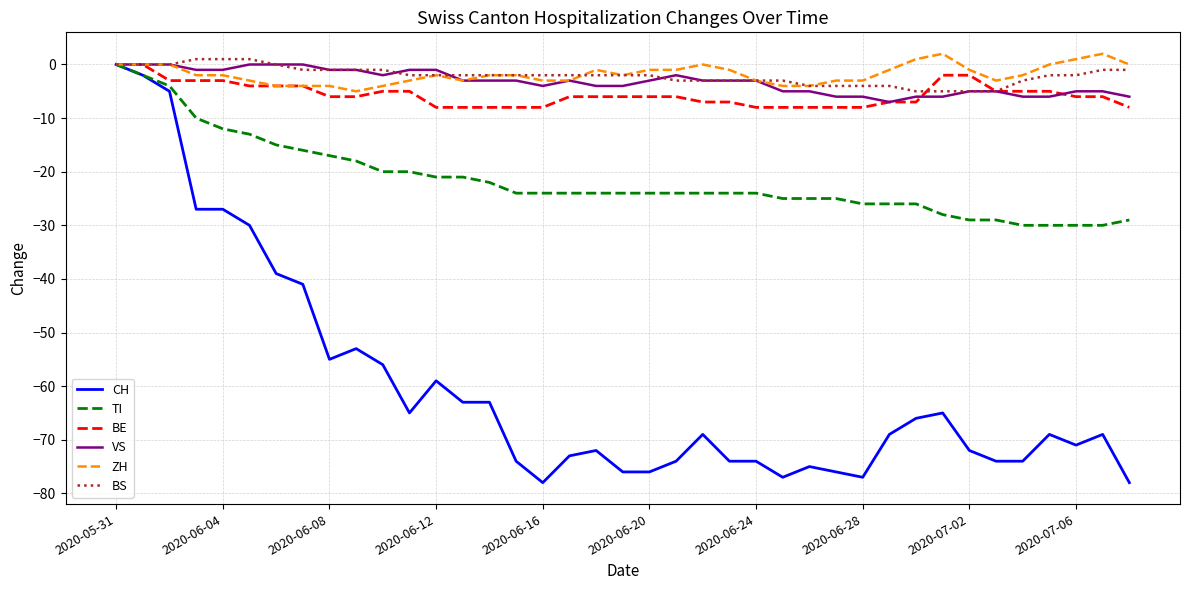

What is the minimum value for VS?

-7